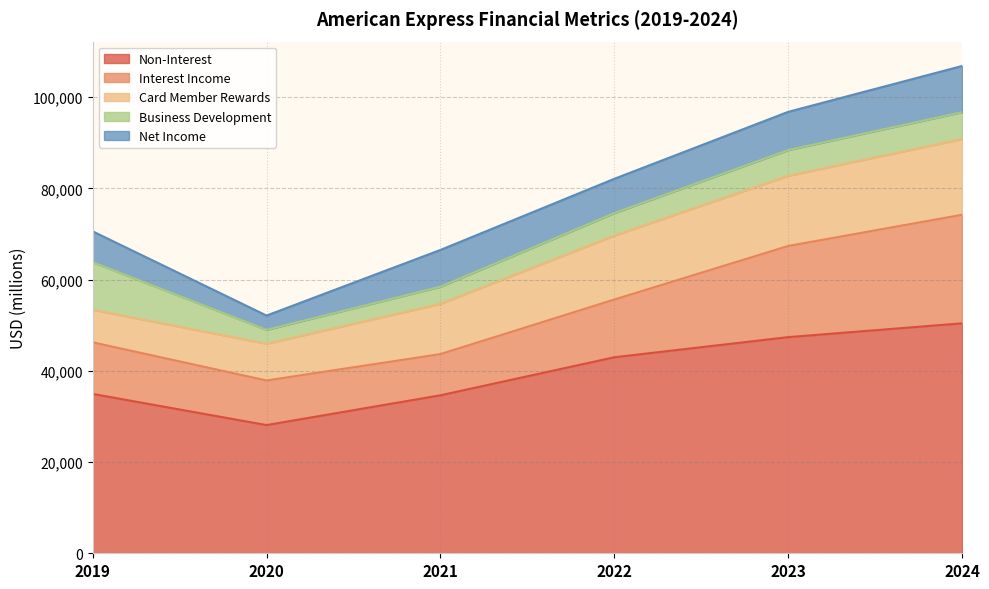

True or false: Business Development and Non-Interest cross at least once.

False